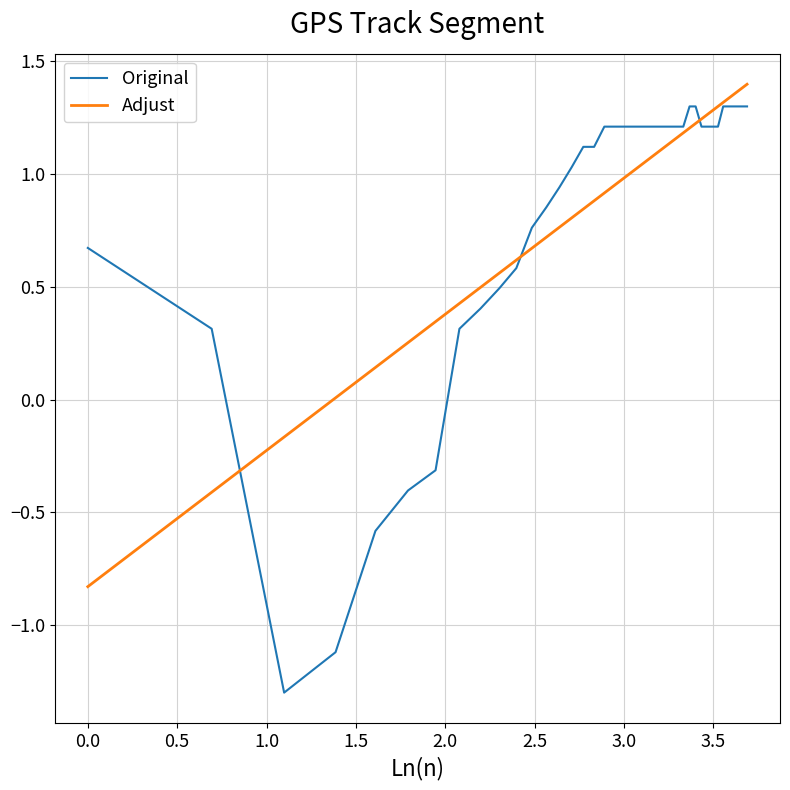

How many categories are shown in the chart?

40